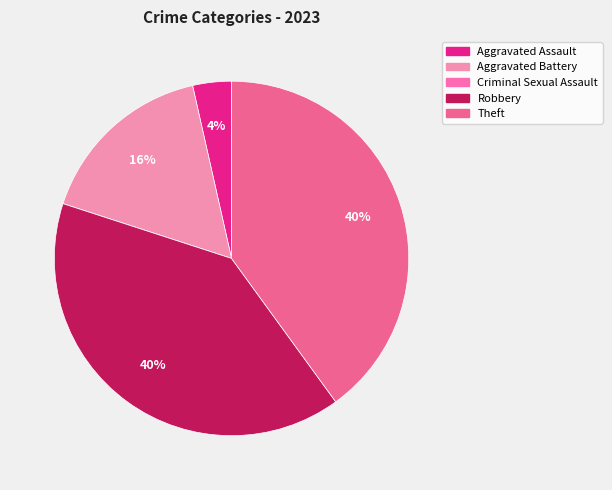

The Robbery slice represents 40% of the pie. True or false?

True